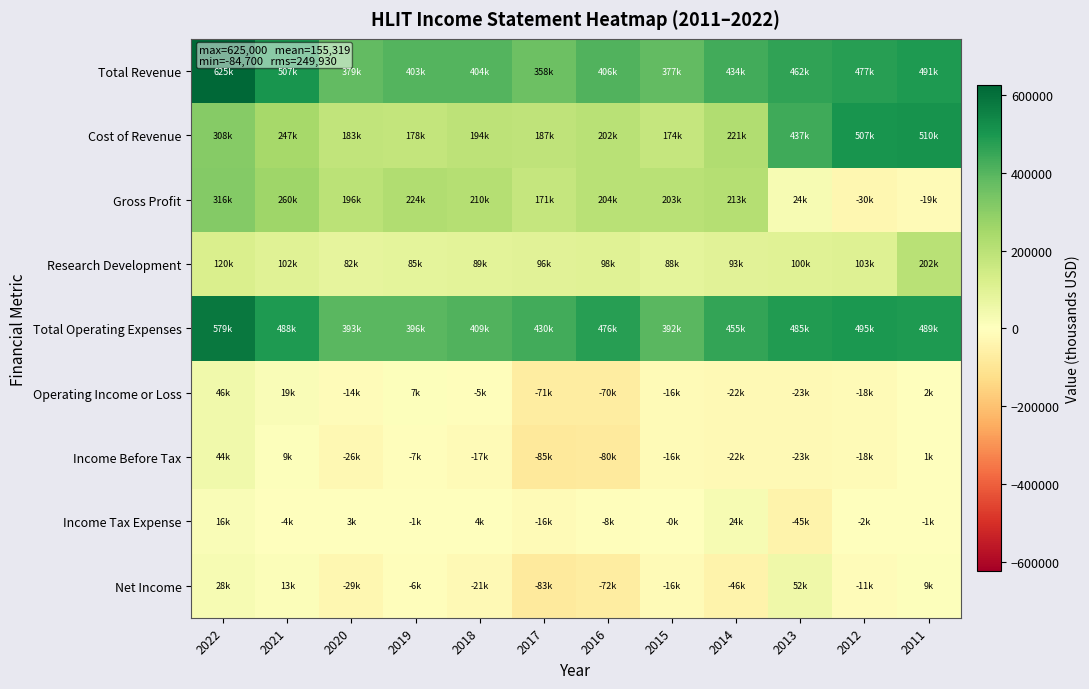

Reading left to right, what are all the values shown in this chart?

Total Revenue: 2022=625000	2021=507100	2020=378800	2019=402900	2018=403600	2017=358200	2016=405900	2015=377000	2014=433600	2013=461900	2012=476900	2011=490900
Cost of Revenue: 2022=308500	2021=246800	2020=182700	2019=178500	2018=193500	2017=187100	2016=201800	2015=174200	2014=220900	2013=437400	2012=507100	2011=510300
Gross Profit: 2022=316400	2021=260300	2020=196100	2019=224400	2018=210100	2017=171100	2016=204200	2015=202800	2014=212700	2013=24500	2012=-30300	2011=-19400
Research Development: 2022=120300	2021=102200	2020=82500	2019=84600	2018=89200	2017=96000	2016=98400	2015=87500	2014=93100	2013=99900	2012=102600	2011=202000
Total Operating Expenses: 2022=579400	2021=488300	2020=392600	2019=395500	2018=408600	2017=429700	2016=475700	2015=392500	2014=455100	2013=485000	2012=494800	2011=489400
Operating Income or Loss: 2022=45500	2021=18800	2020=-13800	2019=7400	2018=-5000	2017=-71400	2016=-69800	2015=-15500	2014=-21600	2013=-23000	2012=-17900	2011=1500
Income Before Tax: 2022=44500	2021=8900	2020=-26200	2019=-6600	2018=-16900	2017=-84700	2016=-80400	2015=-16100	2014=-21800	2013=-23200	2012=-17700	2011=1400
Income Tax Expense: 2022=16300	2021=-4400	2020=3100	2019=-700	2018=4100	2017=-16300	2016=-8100	2015=-400	2014=24500	2013=-44700	2012=-1500	2011=-700
Net Income: 2022=28200	2021=13300	2020=-29300	2019=-5900	2018=-21000	2017=-83000	2016=-72300	2015=-15700	2014=-46200	2013=52500	2012=-10900	2011=8800